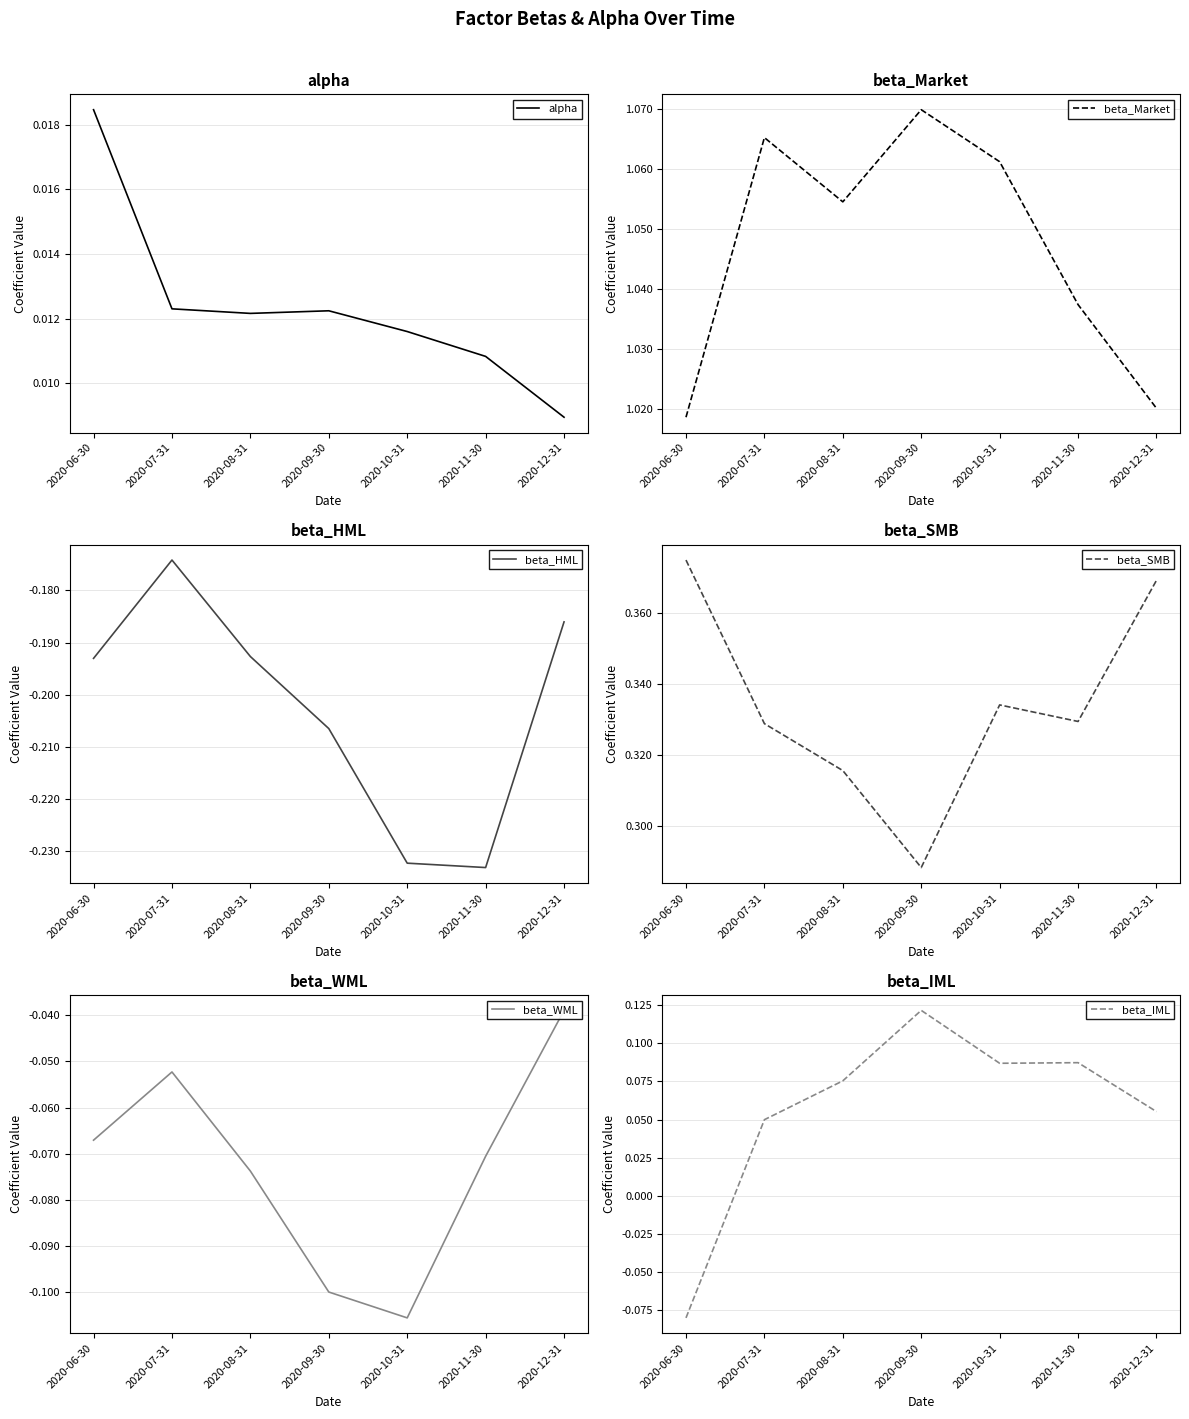

Which category has the lowest value in the beta_WML series?

2020-10-31